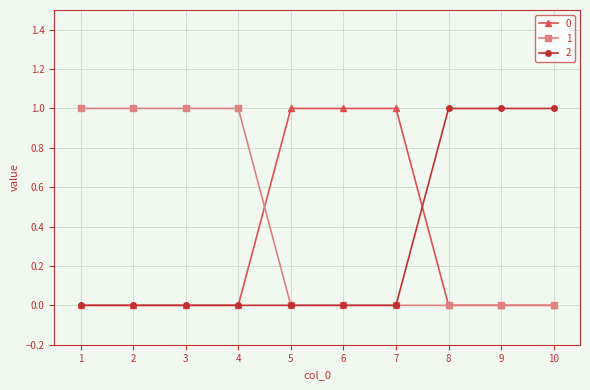

True or false: 2 and 0 cross at least once.

True